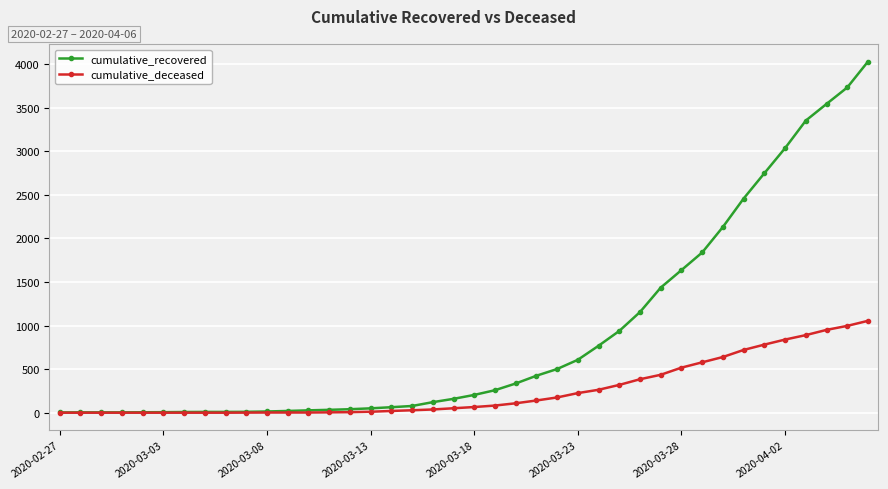

What is the greatest value displayed?

4028